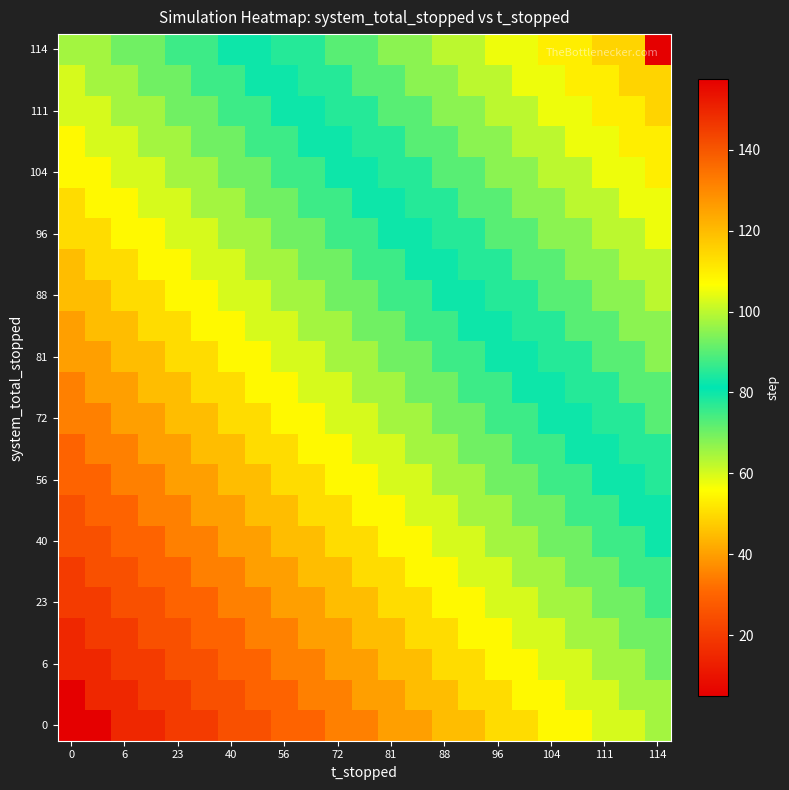

At how many categories does at least one series exceed 43?

23